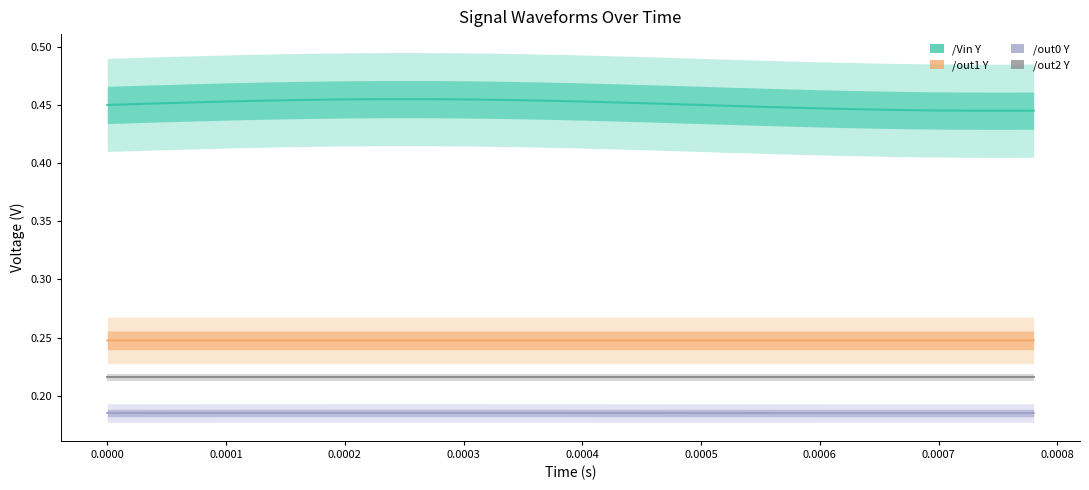

What is the value of the /Vin Y point at the 10th from the left?

0.5